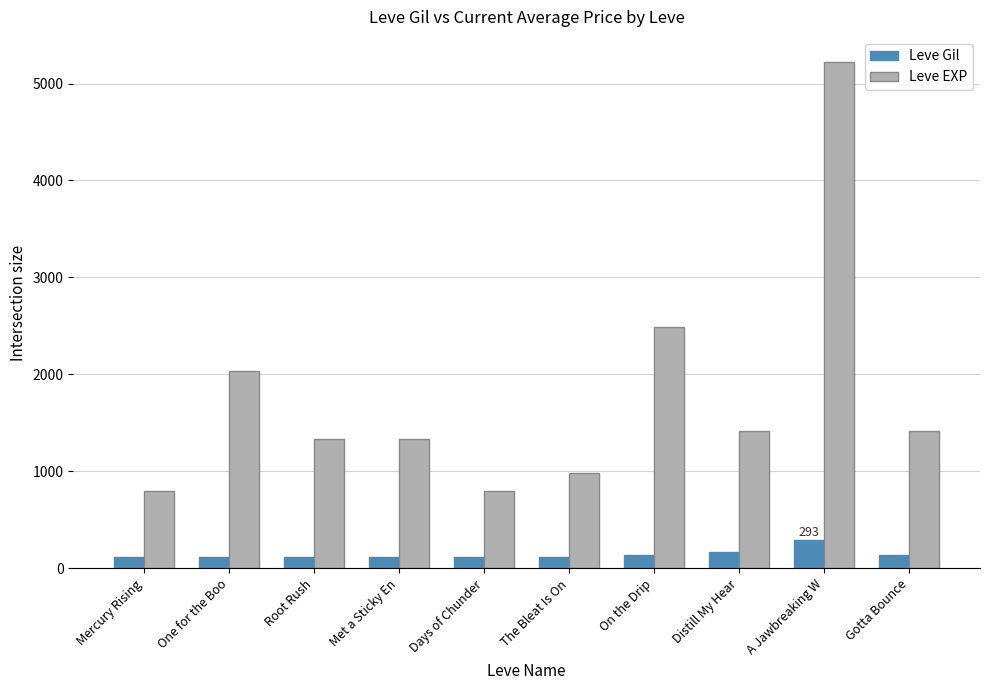

Which series has the largest range (max minus min)?

Leve EXP